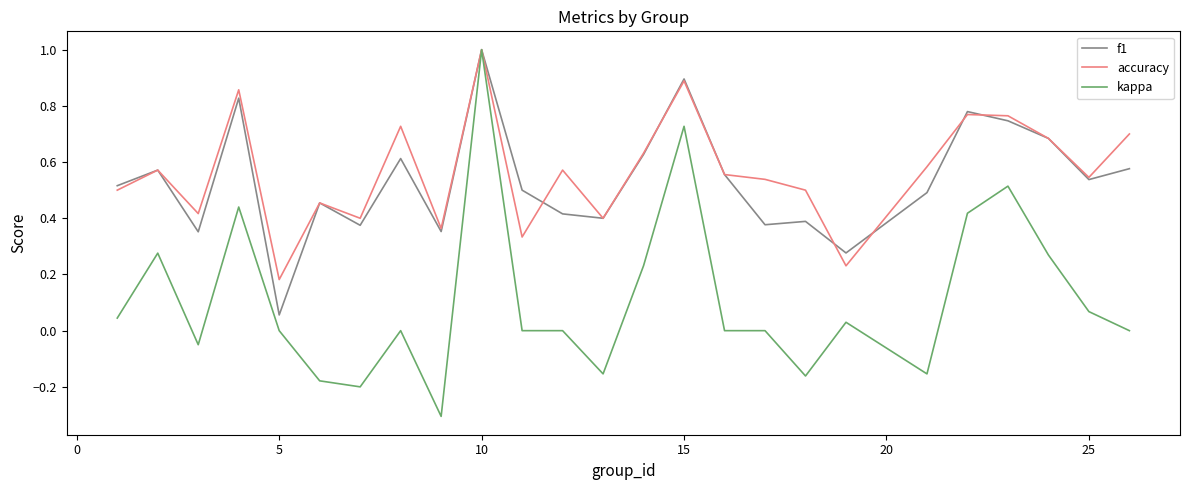

Does the chart display data point markers on the line(s)?

No